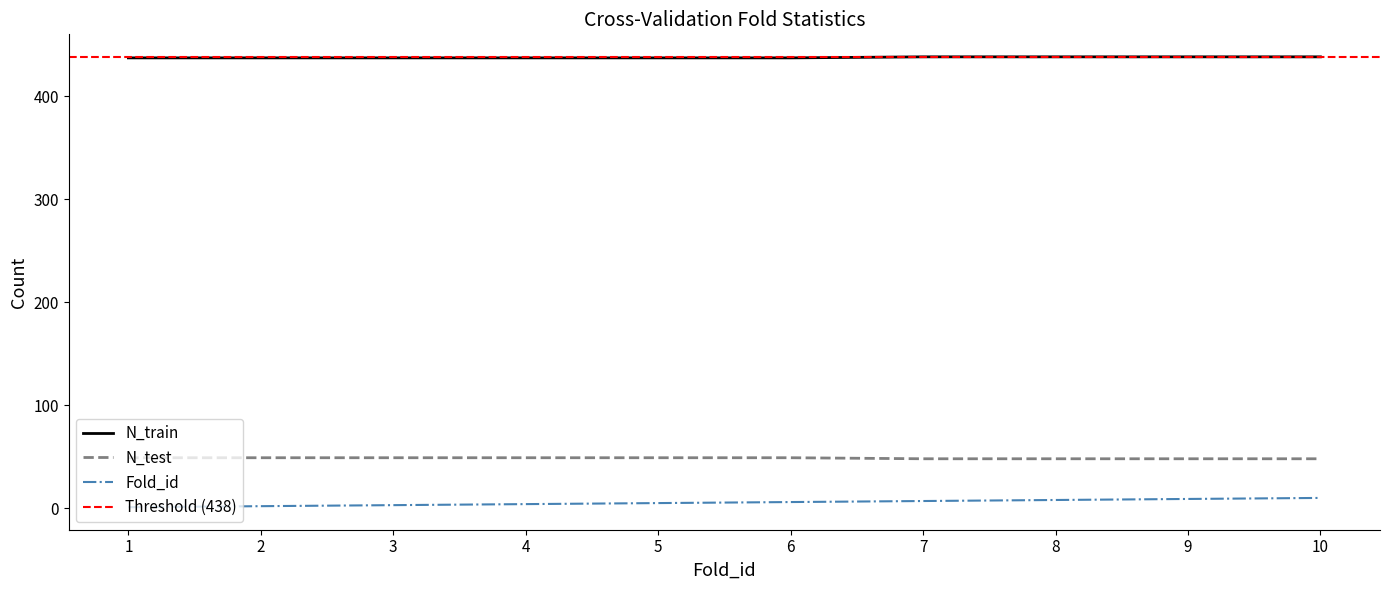

True or false: N_test and Fold_id cross at least once.

False